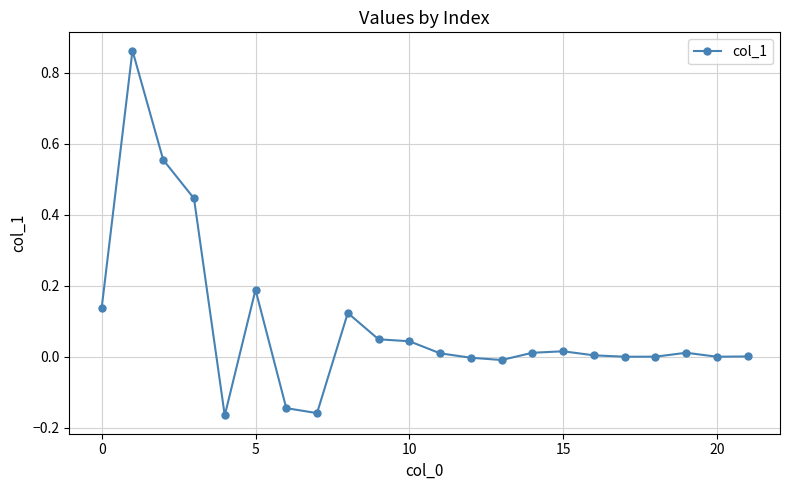

How many lines are shown in the chart?

1